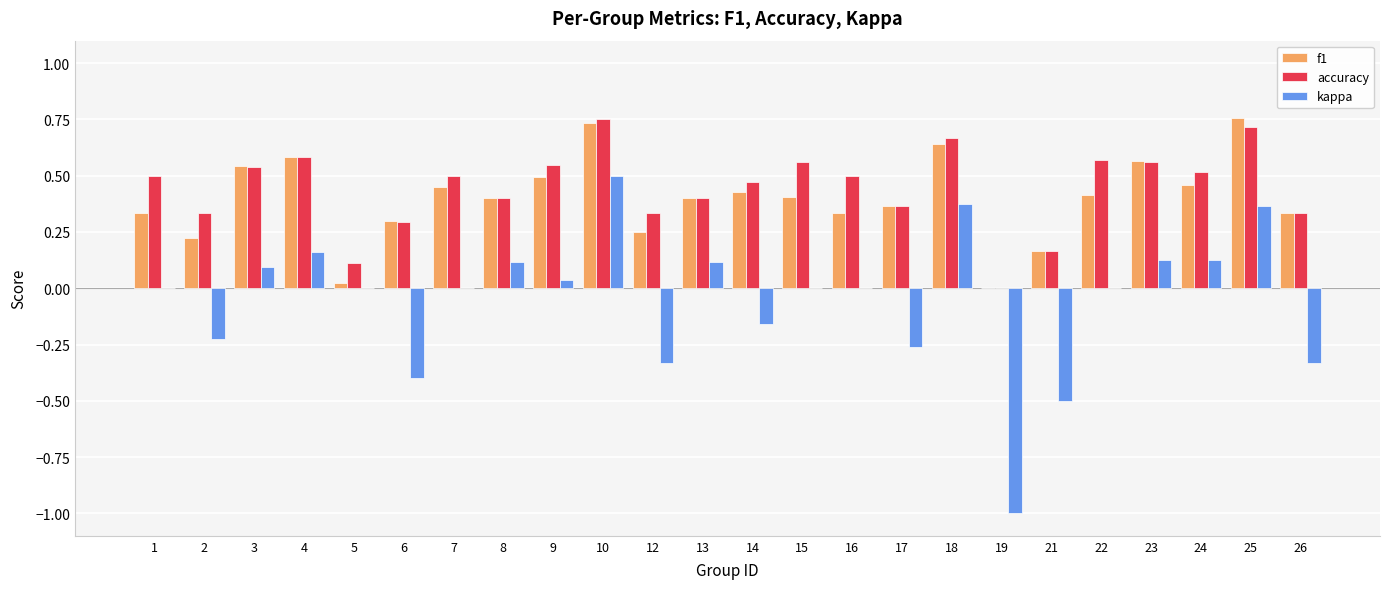

Between 21 and 22, which series saw the biggest shift?

kappa